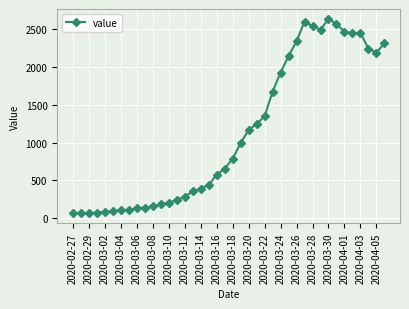

What is the minimum value shown in the chart?

61